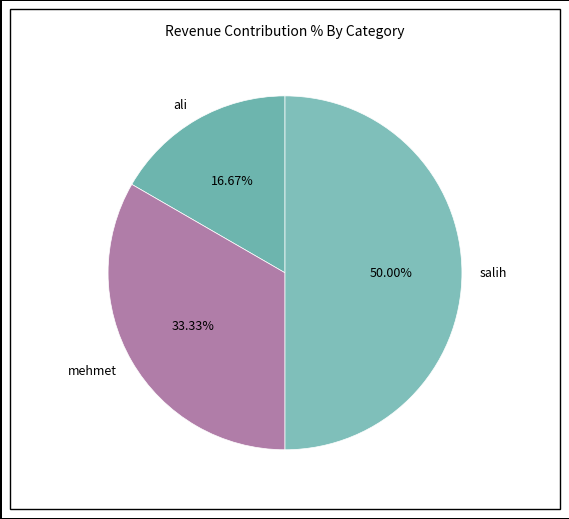

What percentage is the salih slice, to the nearest percent?

50%